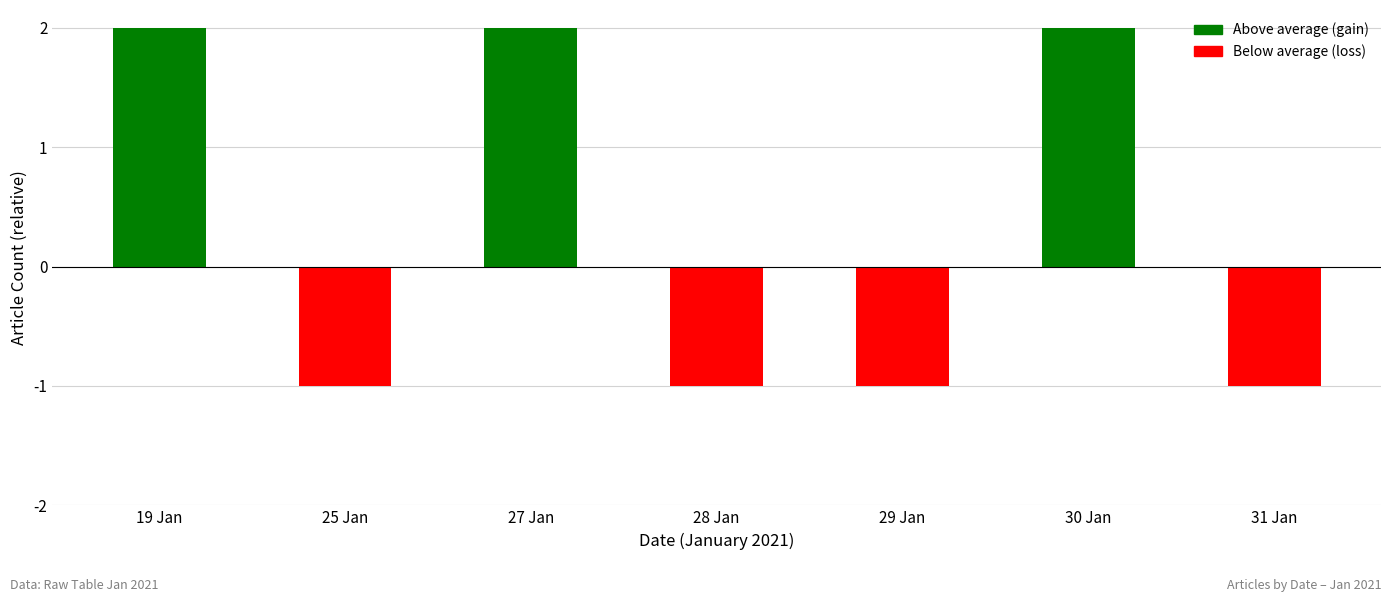

Reading right to left, list all the values displayed in this chart.

-1	2	-1	-1	2	-1	2